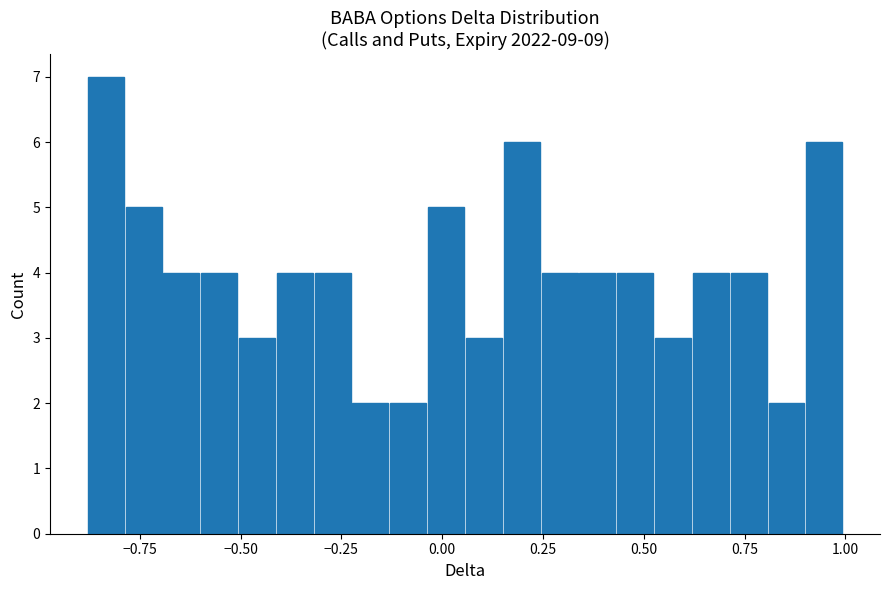

Read against the x-axis, roughly where is the centre of the tallest bar?

-0.85